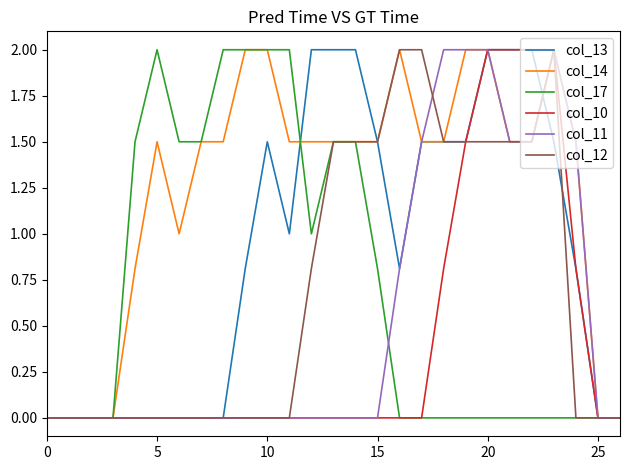

Which series has the largest total across all categories?

col_14